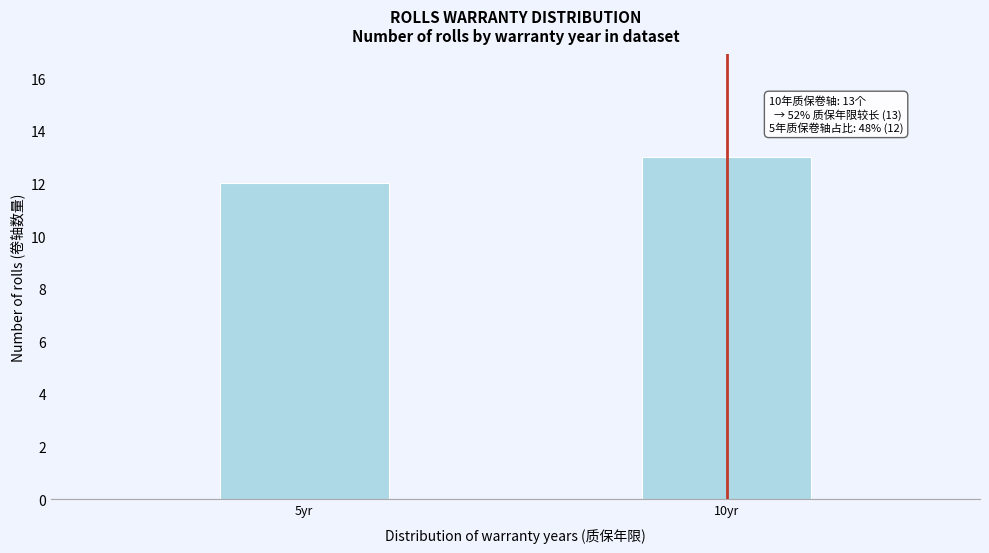

Reading right to left, list all the values displayed in this chart.

10yr=13	5yr=12